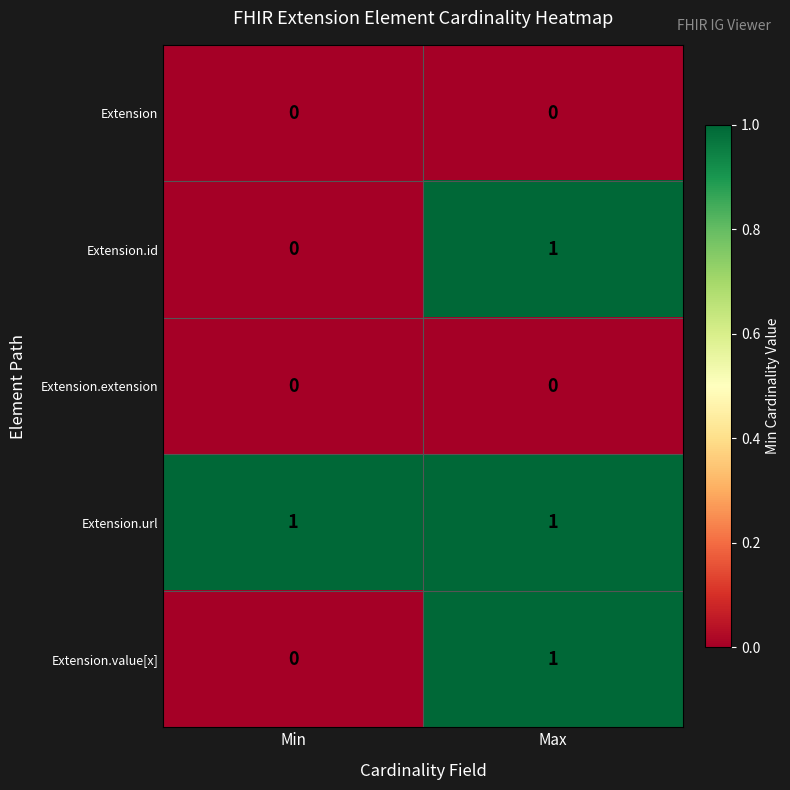

At which category is the sum across all series the highest?

Max